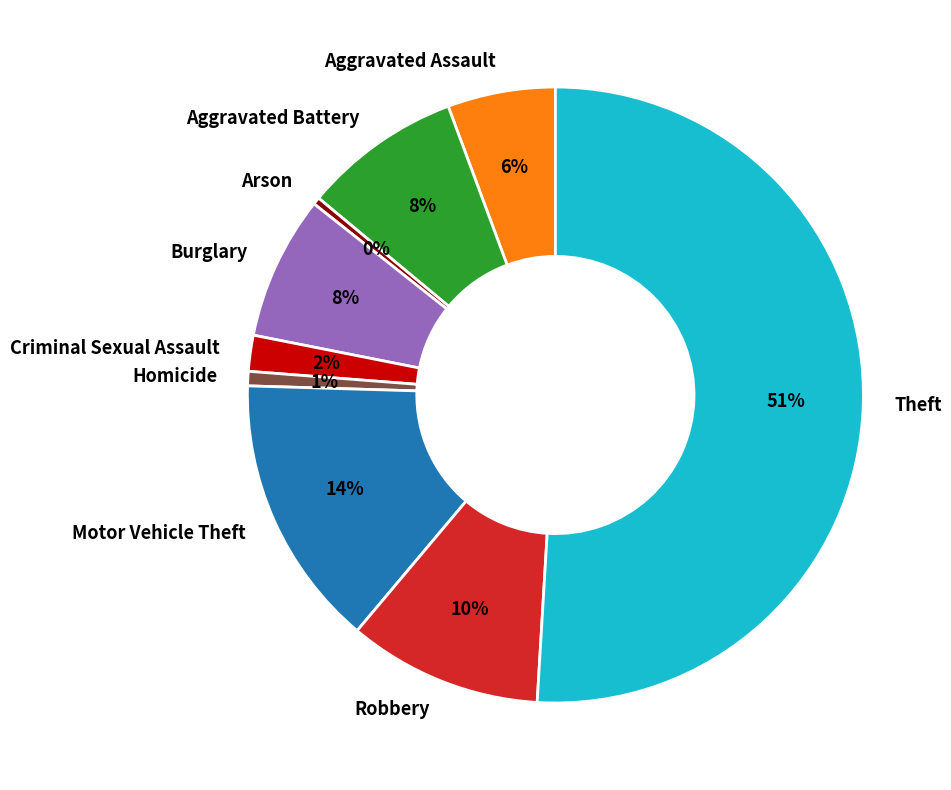

True or false: Aggravated Assault accounts for 6% of the total.

True